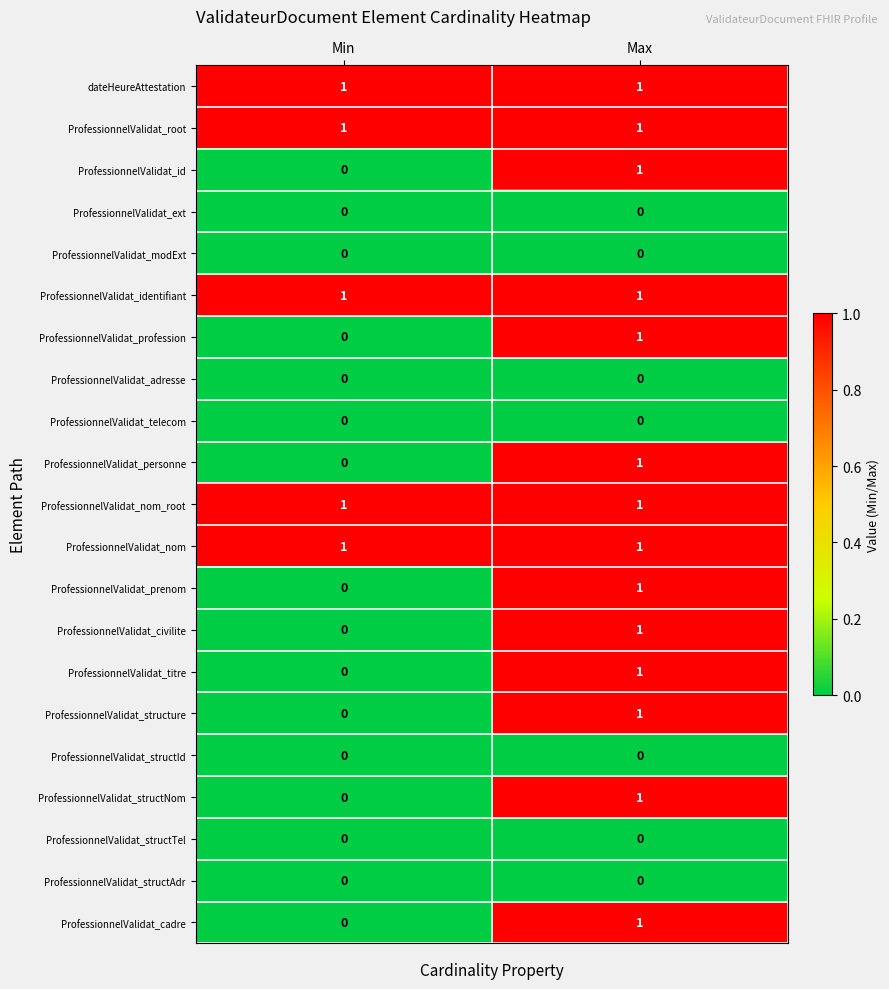

List the labels in order of ProfessionnelValidat_id value, largest first.

Max, Min